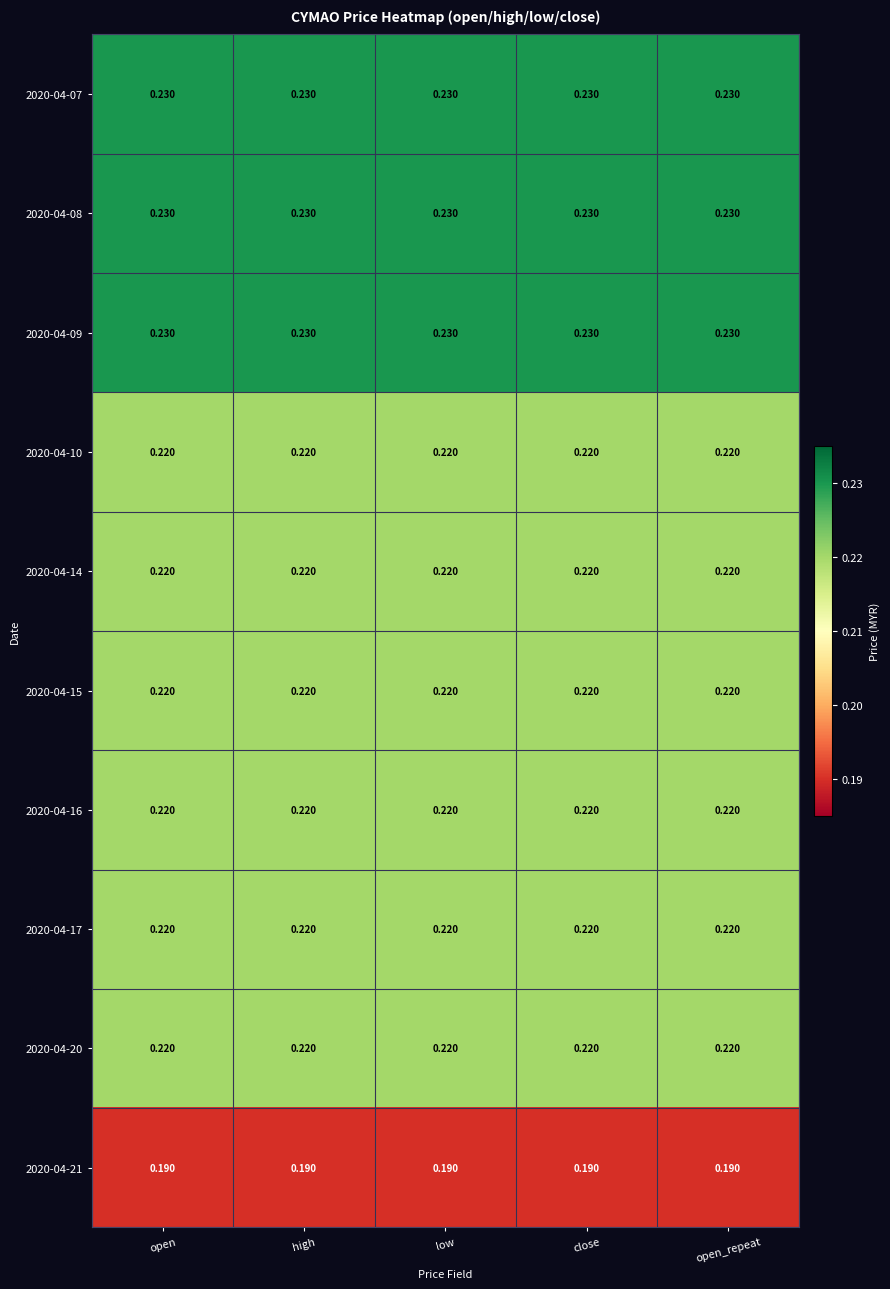

Which series has the largest range (max minus min)?

2020-04-07